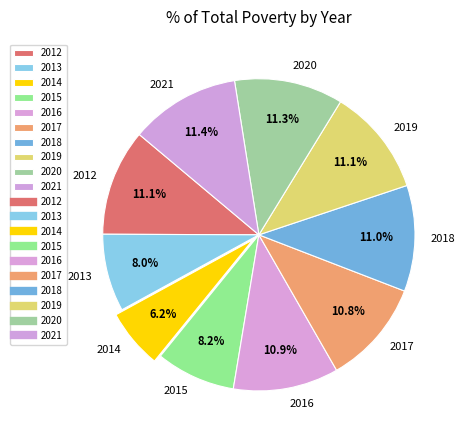

The 2013 slice represents 15% of the pie. True or false?

False